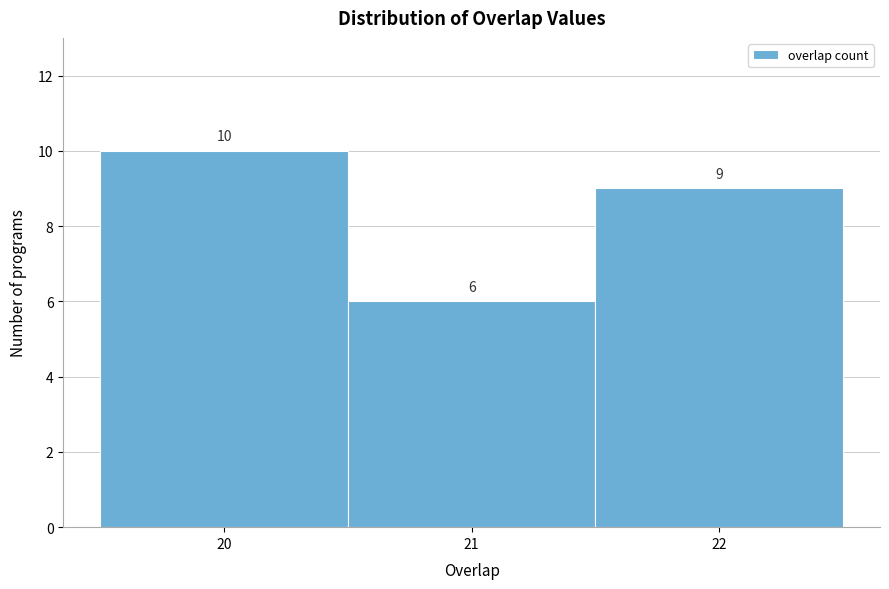

What is the height of the bar covering 19.5 to 20.5 on the x-axis?

10